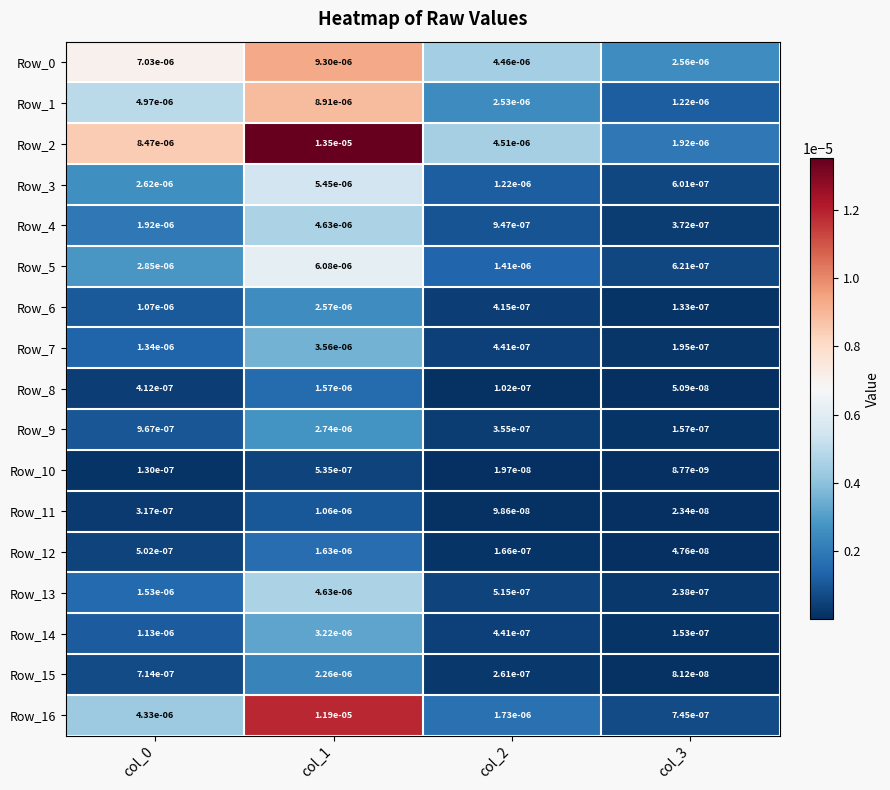

Is the value of Row_10 at col_2 greater than the value of Row_11 at col_0?

No